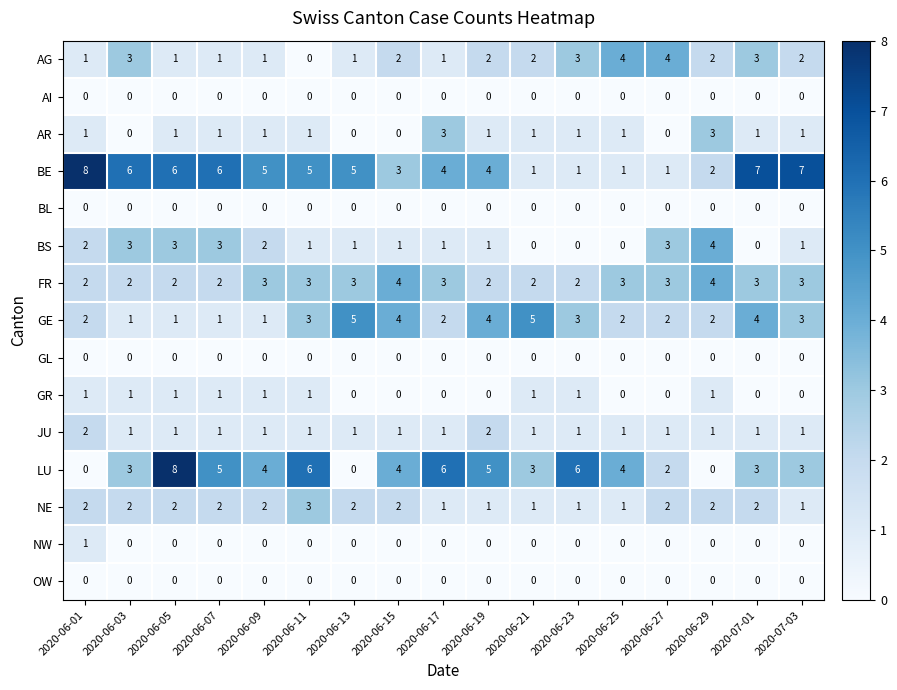

At which category is the sum across all series the highest?

2020-06-05